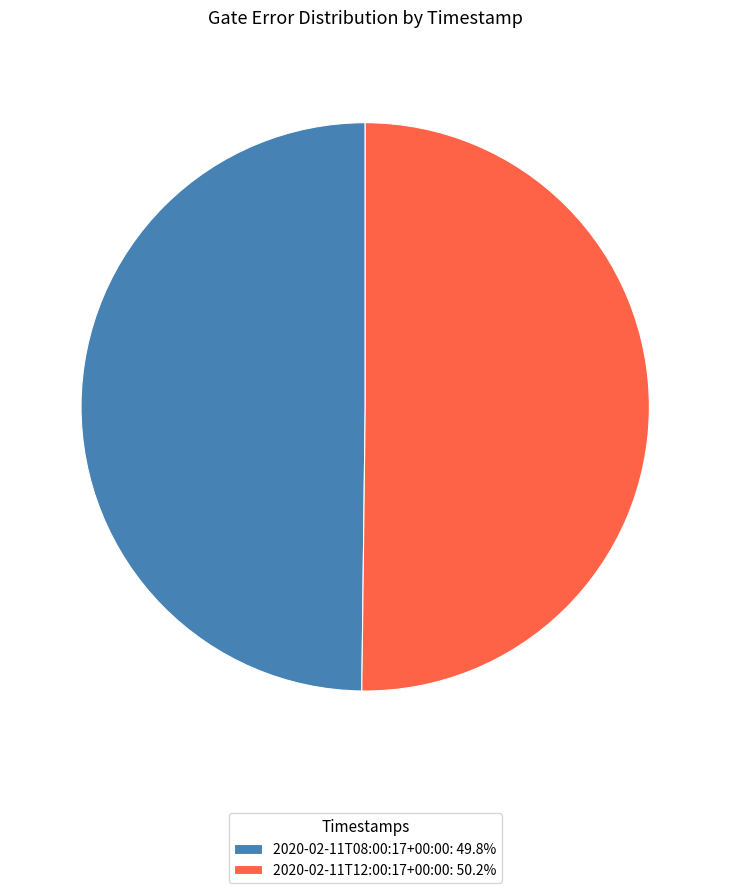

True or false: 2020-02-11T12:00:17+00:00 accounts for 60% of the total.

False